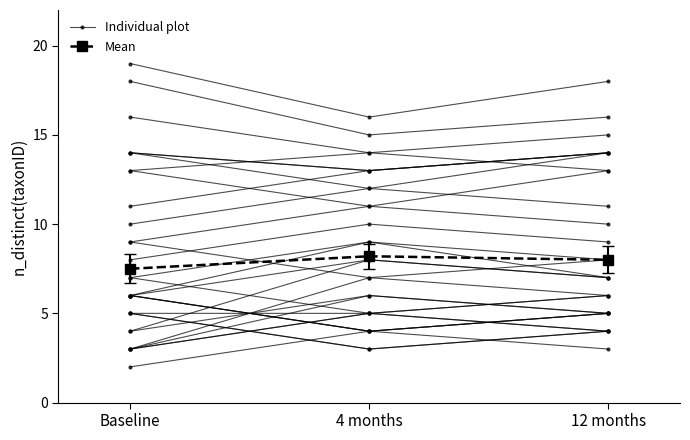

Is this an area chart (filled region under the line)?

No